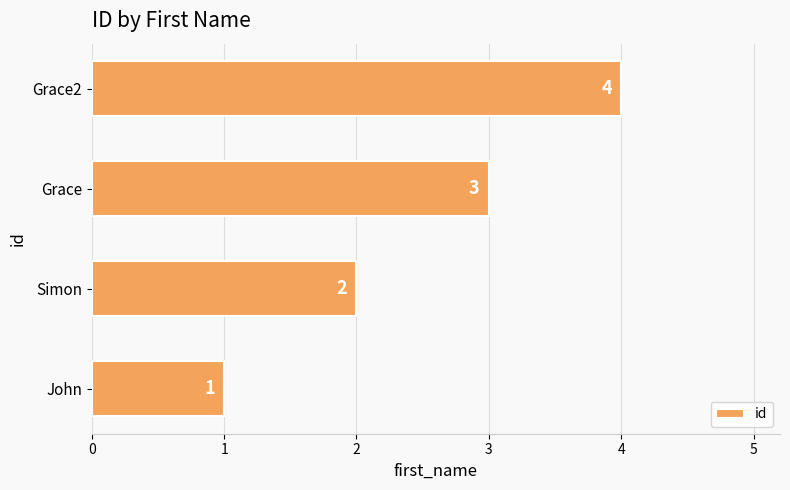

What is the maximum value shown in the chart?

4